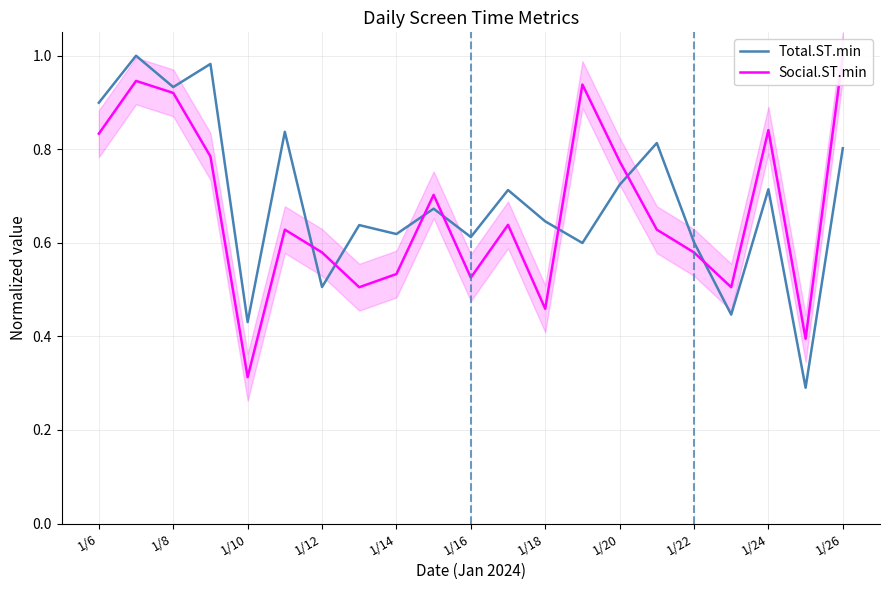

Is it true that Total.ST.min equals 0.8 at 1/26?

True